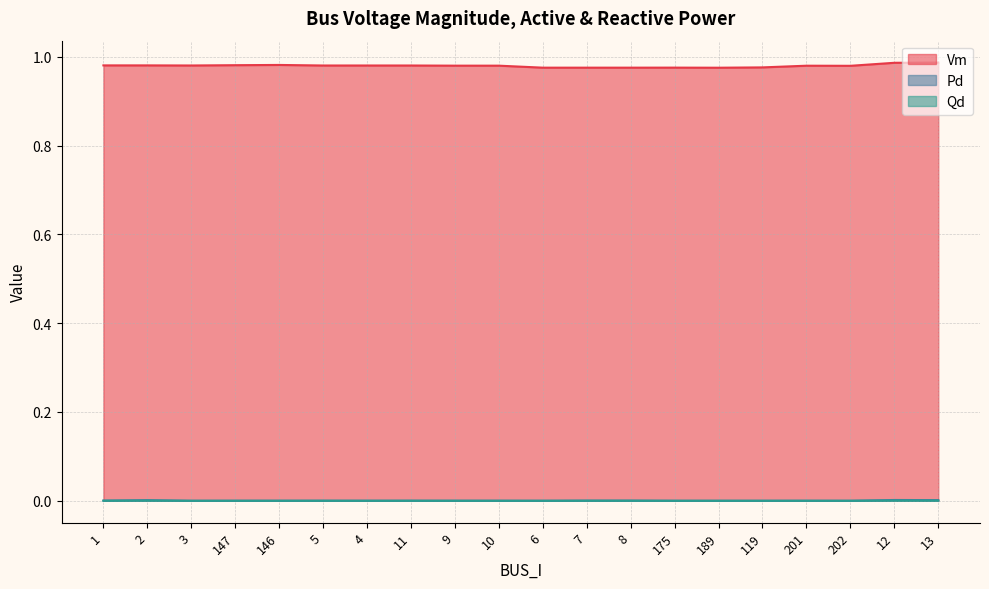

Reading left to right, list all the values displayed in this chart.

Vm: 1=1.0	2=1.0	3=1.0	147=1.0	146=1.0	5=1.0	4=1.0	11=1.0	9=1.0	10=1.0	6=1.0	7=1.0	8=1.0	175=1.0	189=1.0	119=1.0	201=1.0	202=1.0	12=1.0	13=1.0
Pd: 1=0.0	2=0.0	3=0.0	147=0.0	146=0.0	5=0.0	4=0.0	11=0.0	9=0.0	10=0.0	6=0.0	7=0.0	8=0.0	175=0.0	189=0.0	119=0.0	201=0.0	202=0.0	12=0.0	13=0.0
Qd: 1=0.0	2=0.0	3=0.0	147=0.0	146=0.0	5=0.0	4=0.0	11=0.0	9=0.0	10=0.0	6=0.0	7=0.0	8=0.0	175=0.0	189=0.0	119=0.0	201=0.0	202=0.0	12=0.0	13=0.0